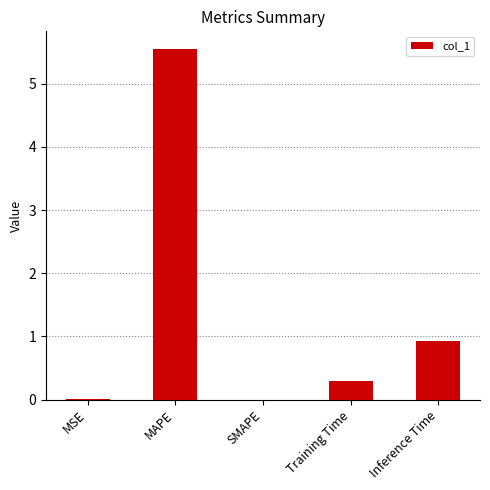

Between SMAPE and Inference Time, which is larger?

Inference Time